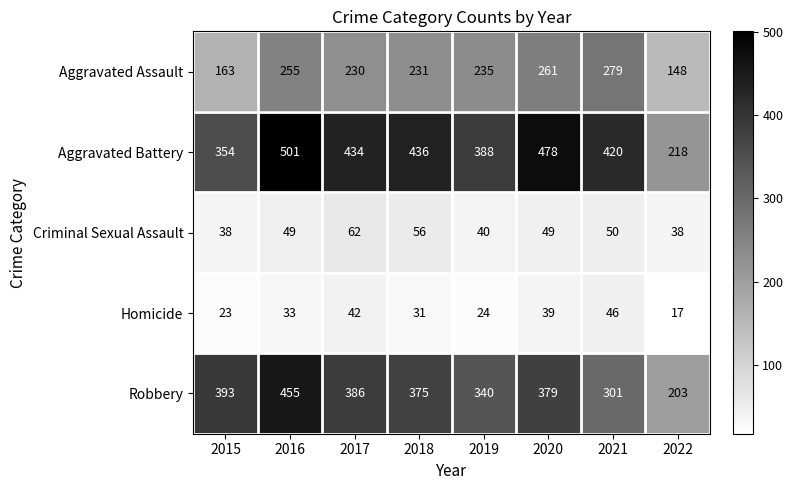

Which series has the largest total across all categories?

Aggravated Battery